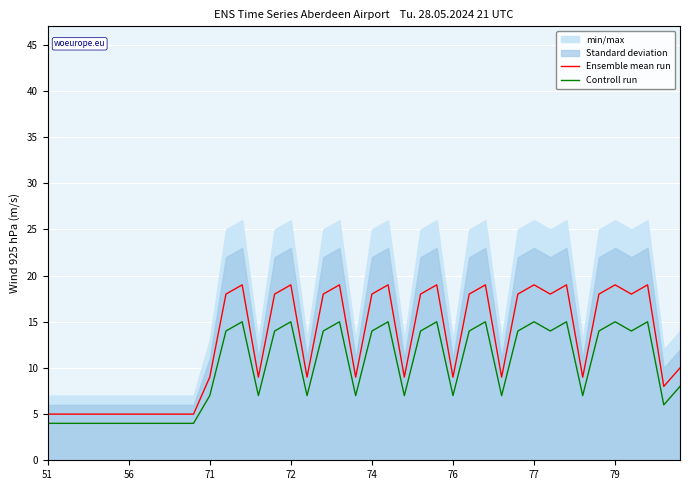

True or false: Ensemble mean run and Controll run intersect in this chart.

False